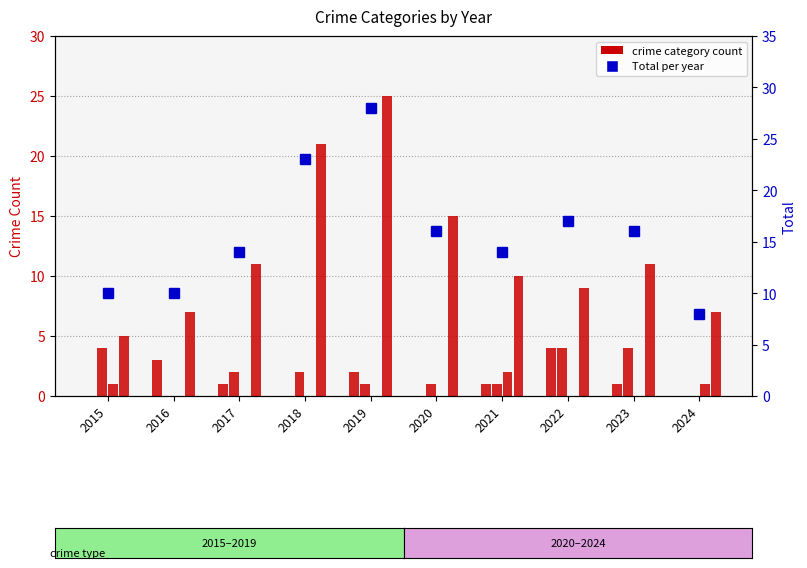

Reading left to right, list all the values displayed in this chart.

Aggravated Assault: 2015=0	2016=3	2017=1	2018=0	2019=2	2020=0	2021=1	2022=4	2023=1	2024=0
Aggravated Battery: 2015=4	2016=0	2017=2	2018=2	2019=1	2020=1	2021=1	2022=4	2023=4	2024=0
Criminal Sexual Assault: 2015=1	2016=0	2017=0	2018=0	2019=0	2020=0	2021=2	2022=0	2023=0	2024=1
Robbery: 2015=5	2016=7	2017=11	2018=21	2019=25	2020=15	2021=10	2022=9	2023=11	2024=7
Total: 2015=10	2016=10	2017=14	2018=23	2019=28	2020=16	2021=14	2022=17	2023=16	2024=8